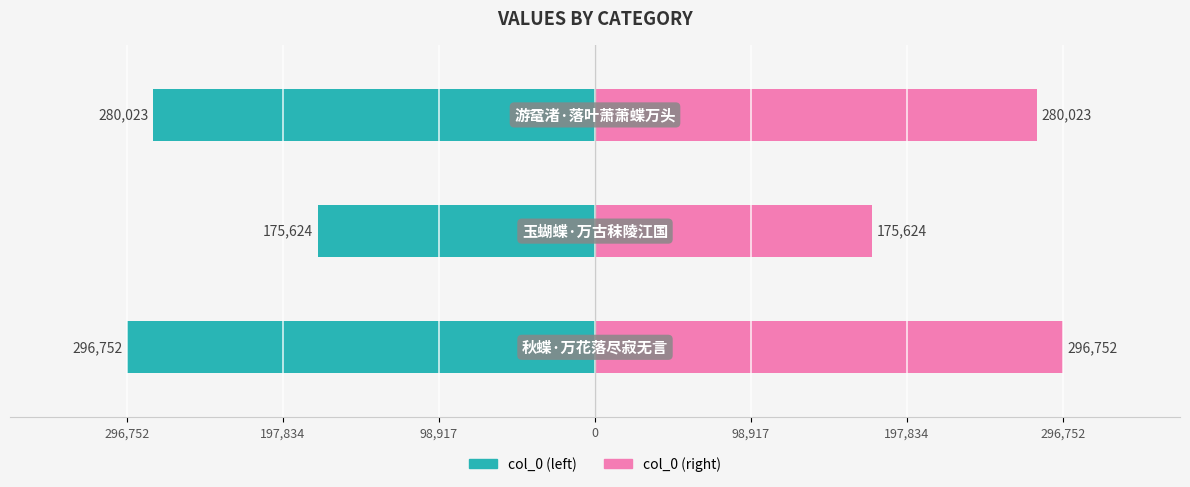

Reading left to right, transcribe all the data shown in this chart.

col_0 (left): 98,917=-296752	197,834=-175624	296,752=-280023
col_0 (right): 98,917=296752	197,834=175624	296,752=280023